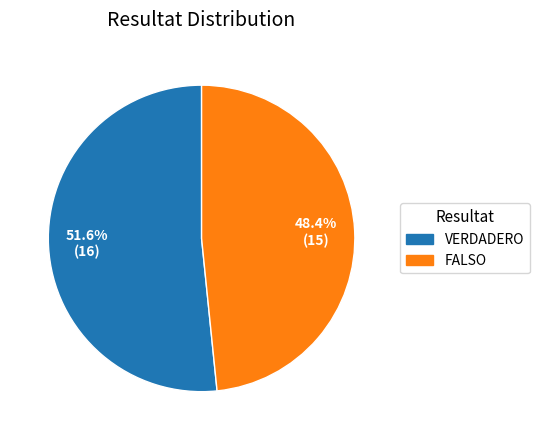

The FALSO slice represents 48% of the pie. True or false?

True